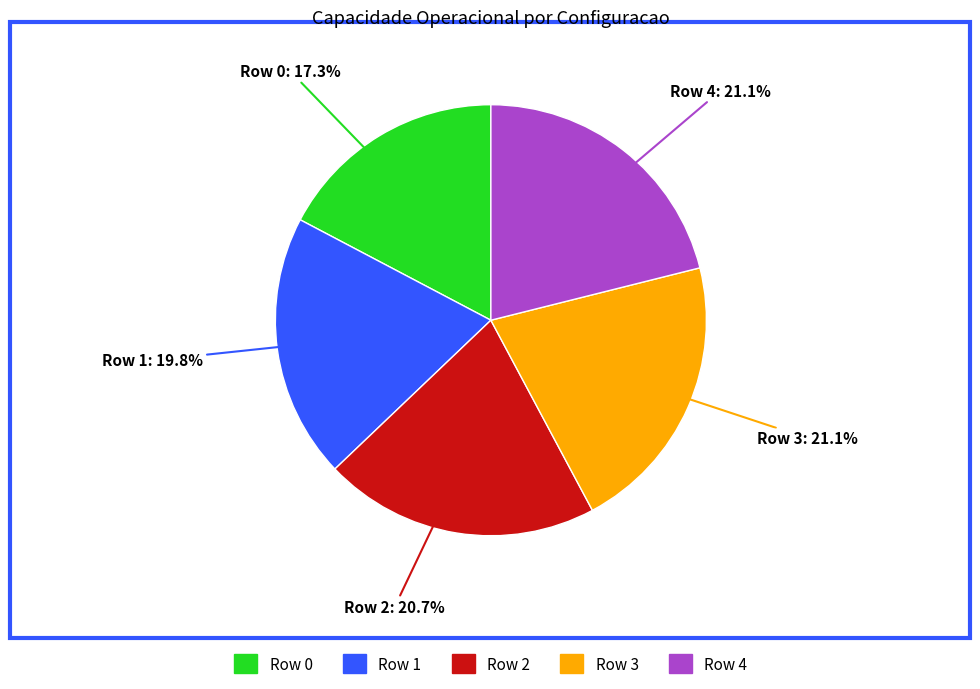

Approximately how many times larger is the value at Row 2 compared to Row 1?

1.0